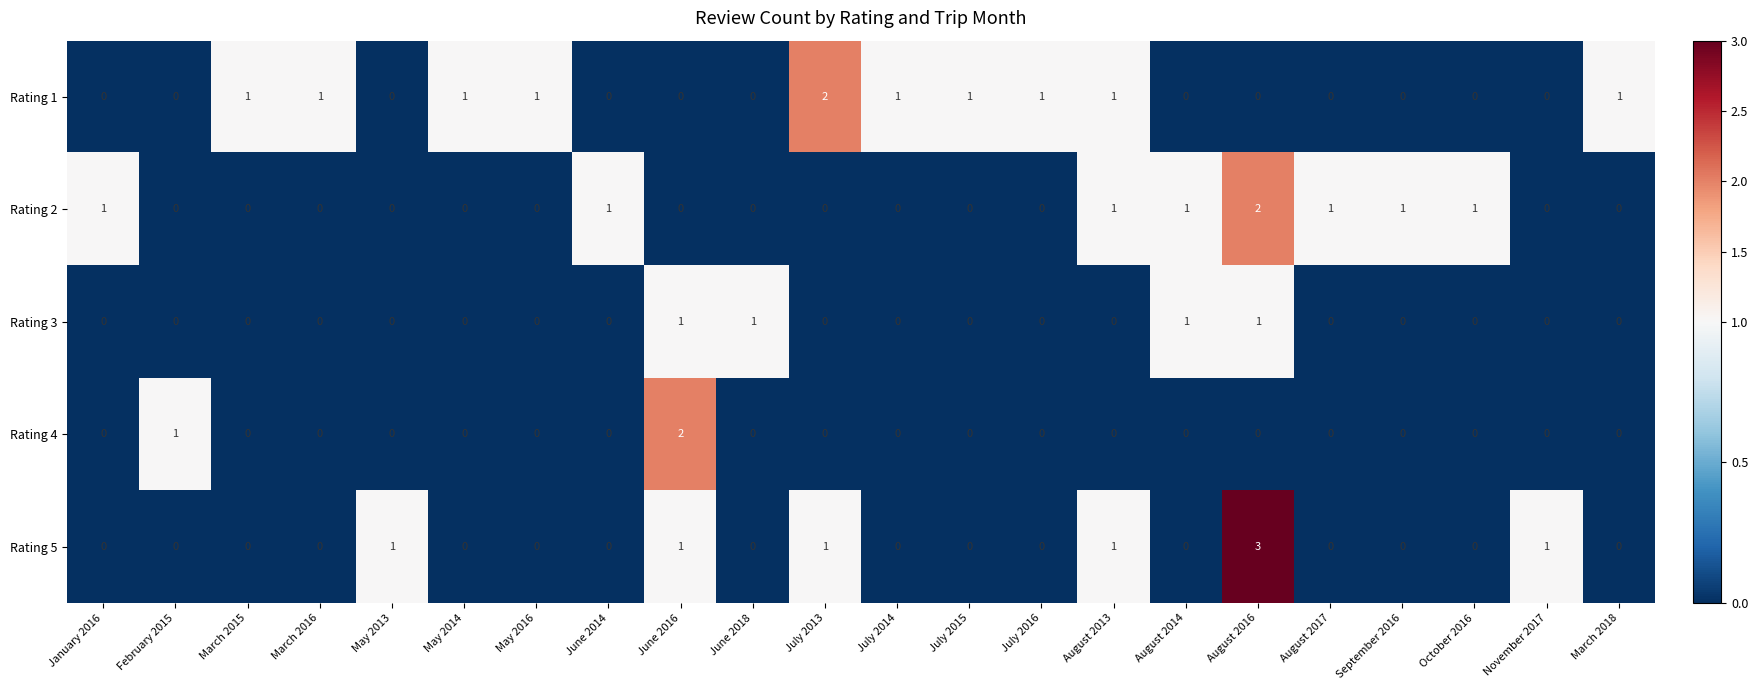

How many positive values does the Rating 1 series have?

10